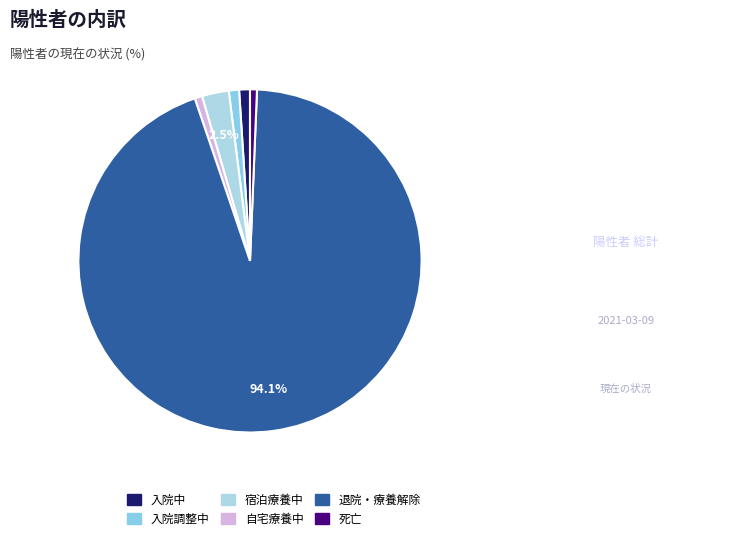

How many slices are in this pie chart?

6